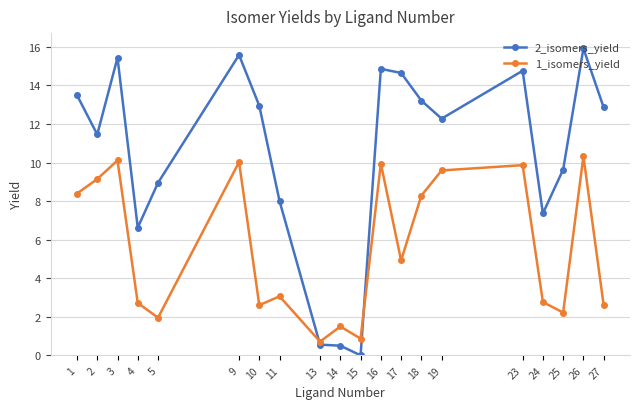

Where is the first local minimum for 2_isomers_yield?

2